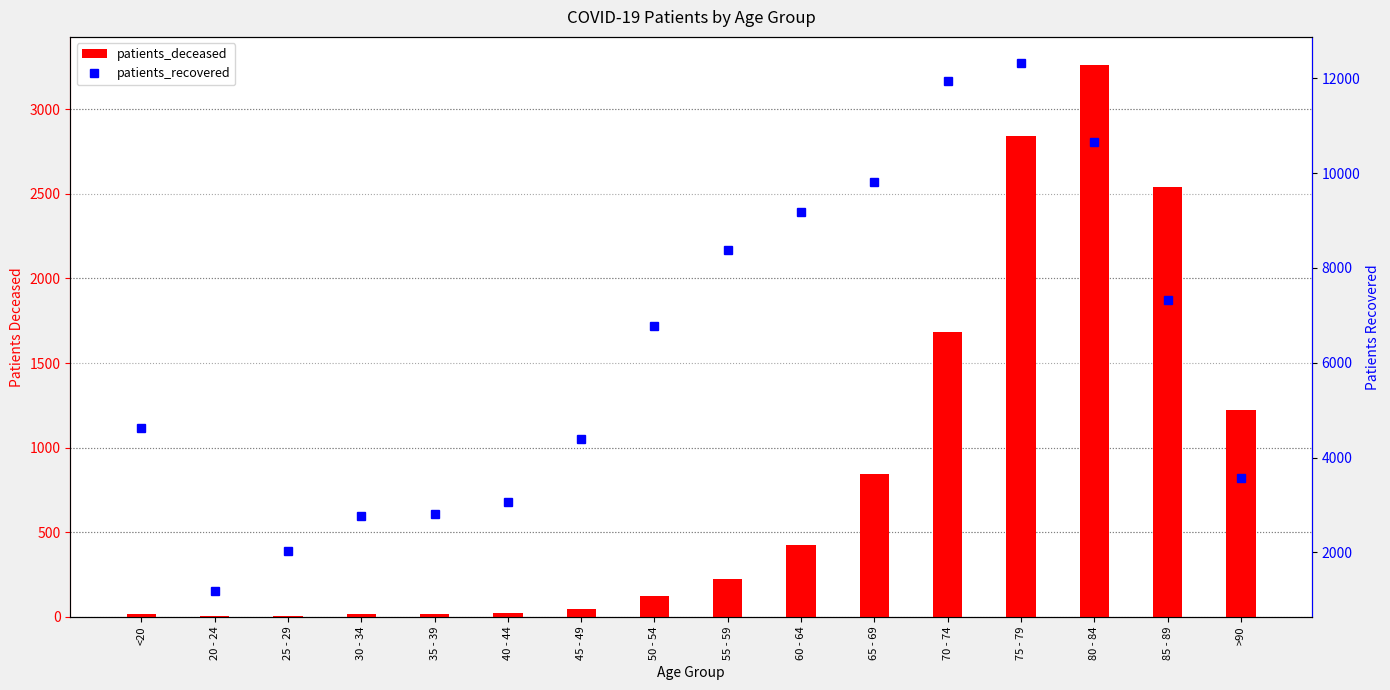

What is the maximum value for patients_recovered?

12320